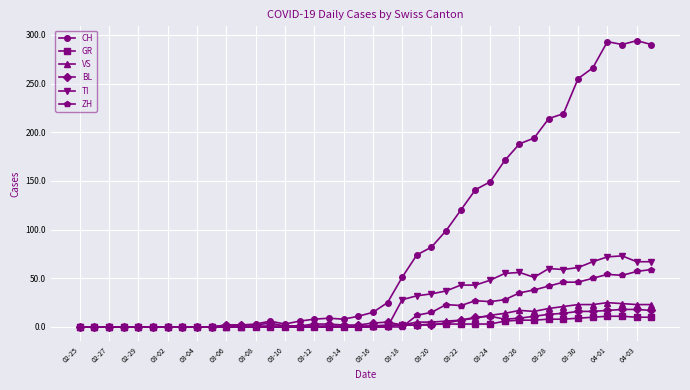

Which series has the largest total across all categories?

CH